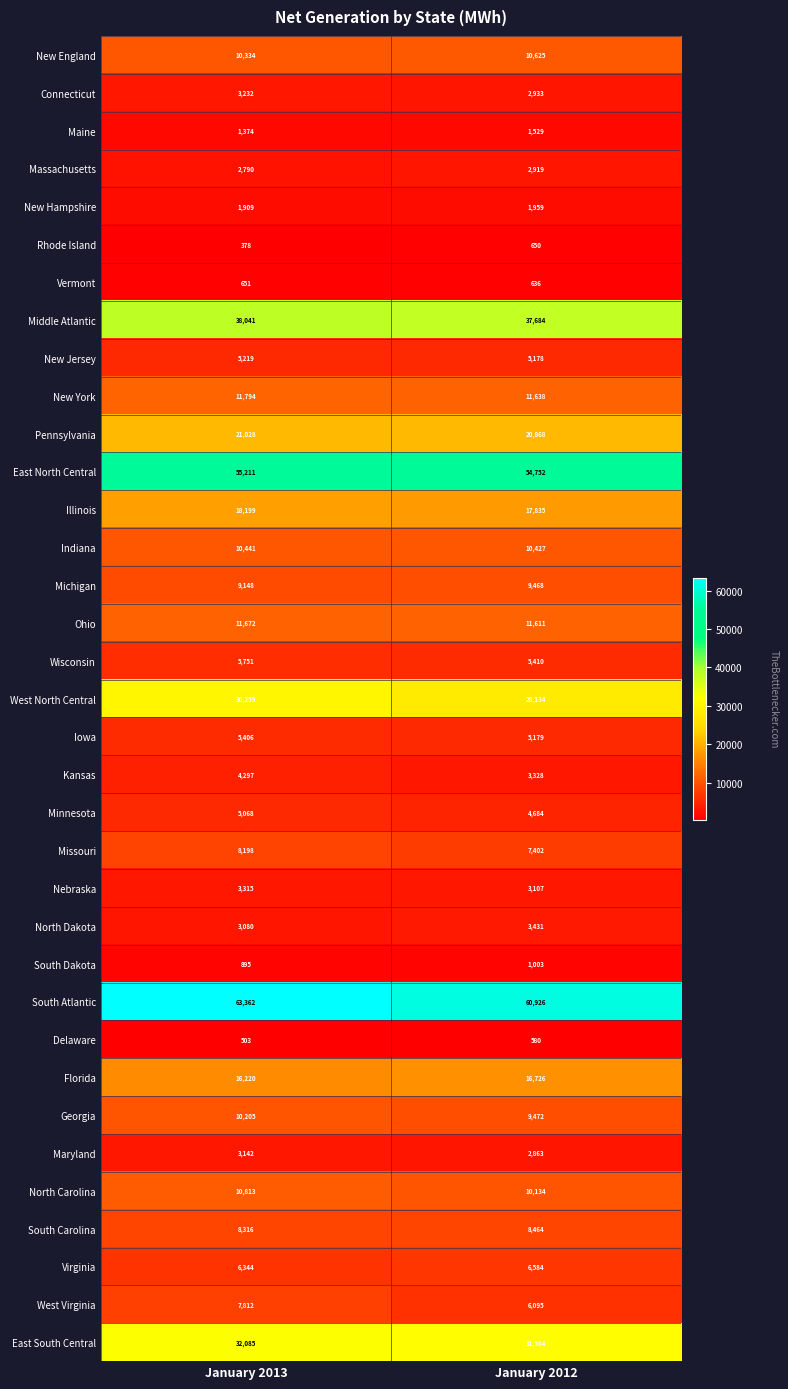

Which series changed the most between January 2013 and January 2012?

South Atlantic